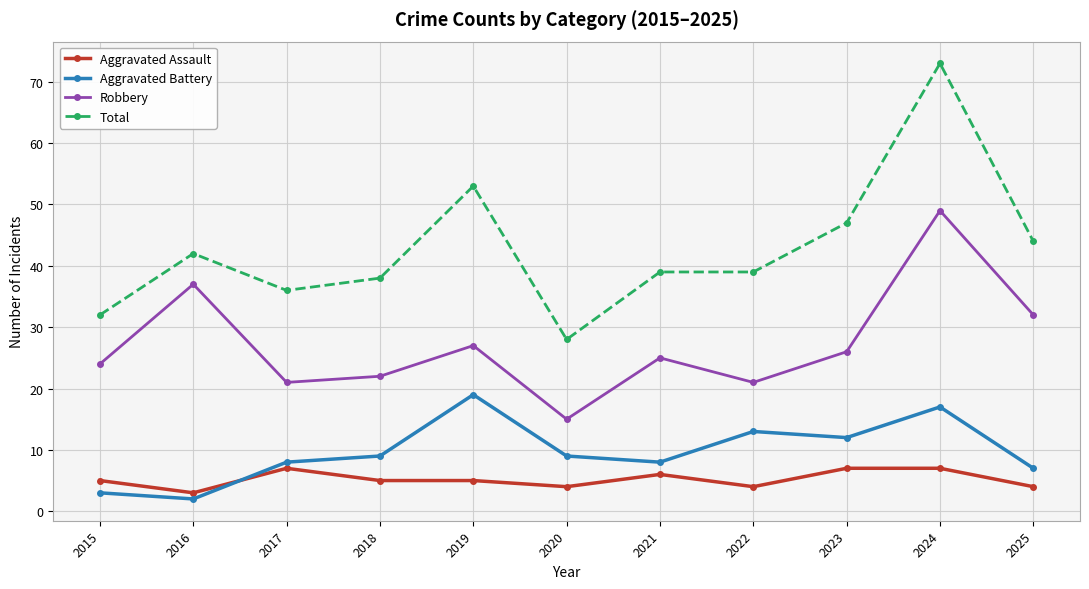

True or false: Aggravated Assault and Robbery cross at least once.

False